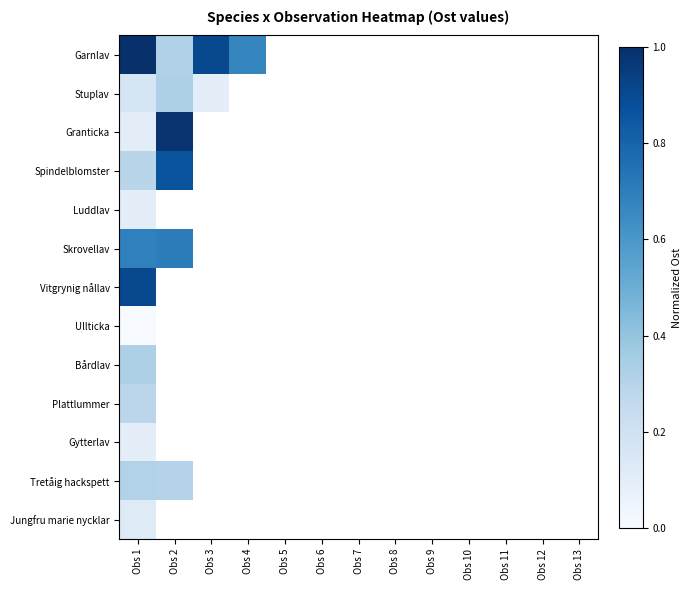

At which category is the sum across all series the highest?

Obs 1